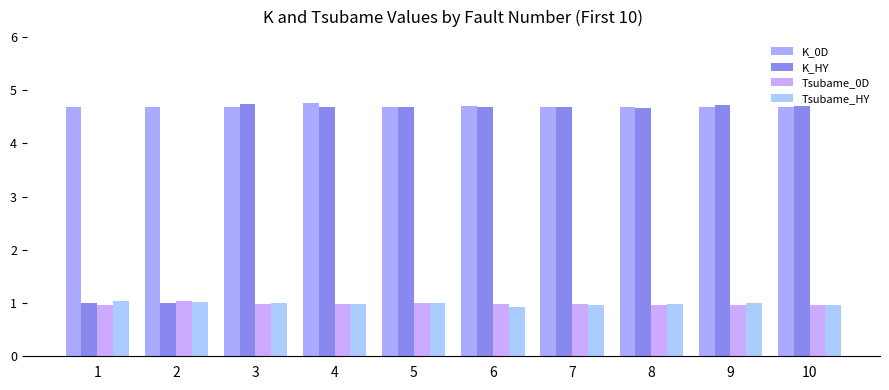

Which series changed the most between 4 and 9?

K_0D